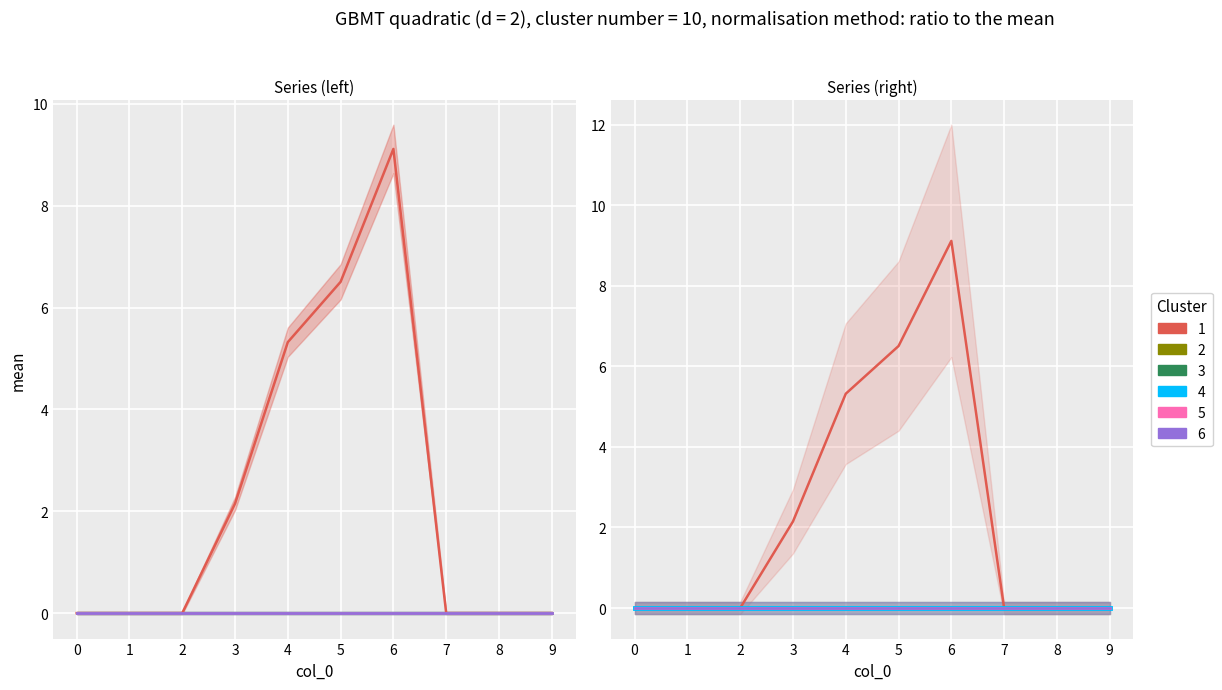

Where is the first local maximum for 1?

6